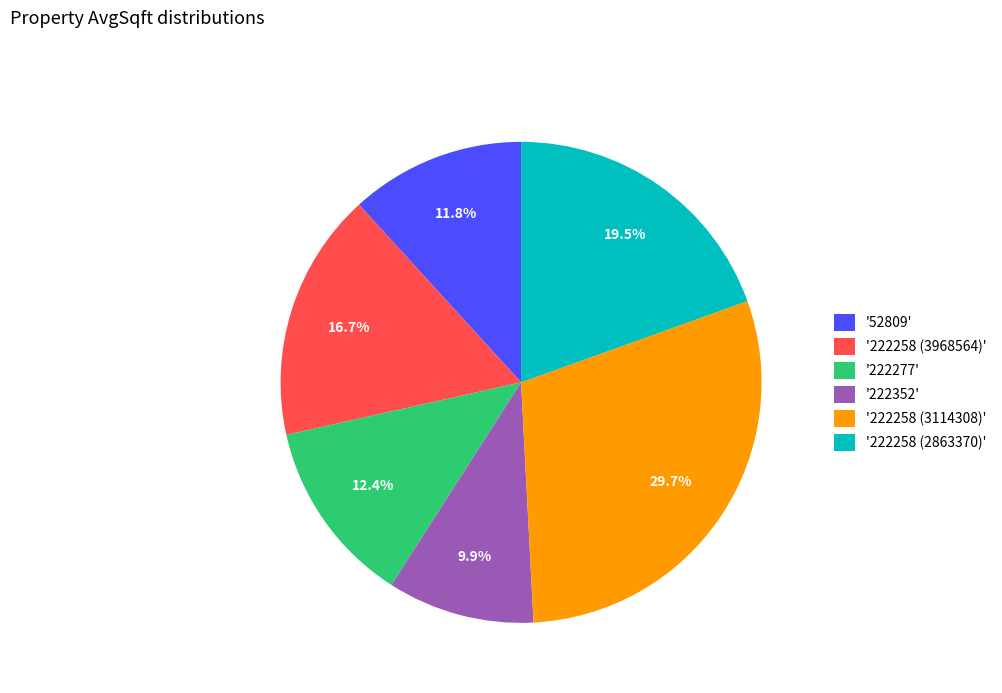

Does '222352' represent more than half of the total?

No